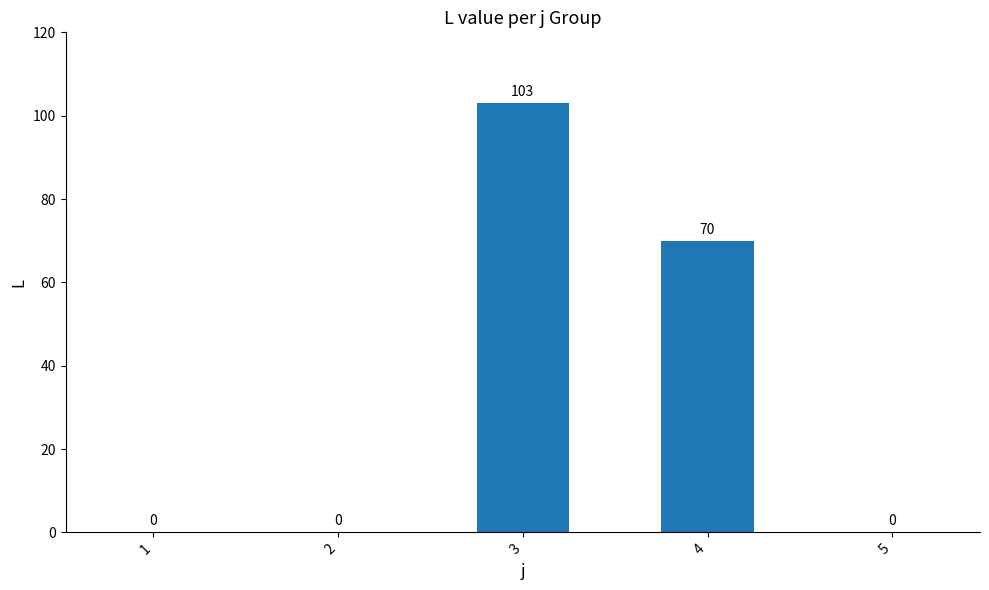

Where is the data nearest to the value 51?

4